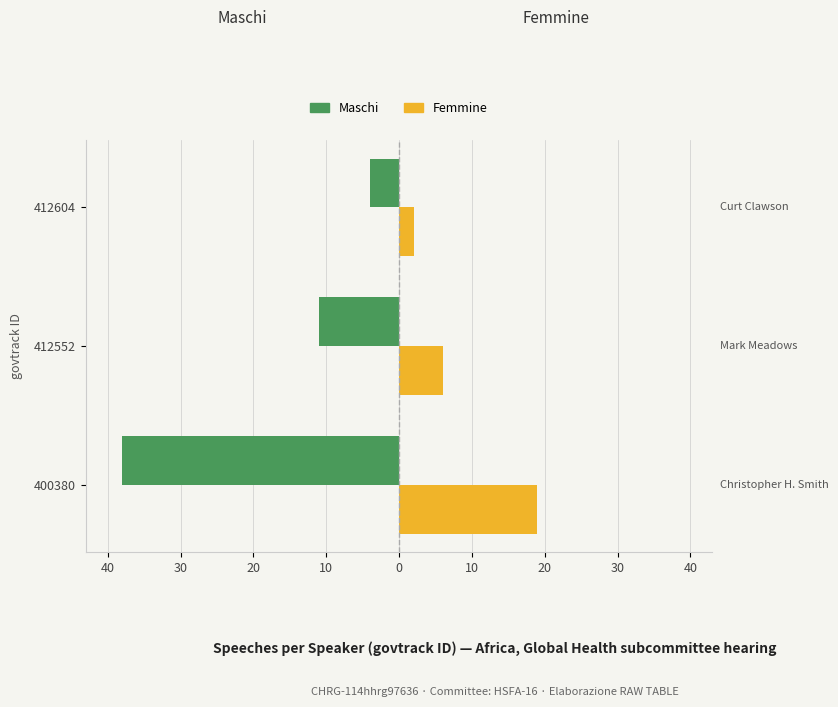

What are all the series names shown in the legend?

Maschi, Femmine